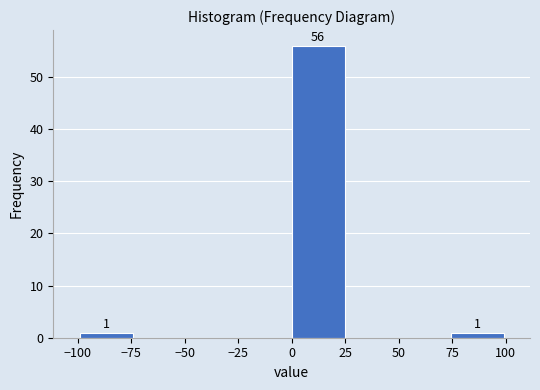

Which range on the x-axis has the tallest bar?

0 to 25